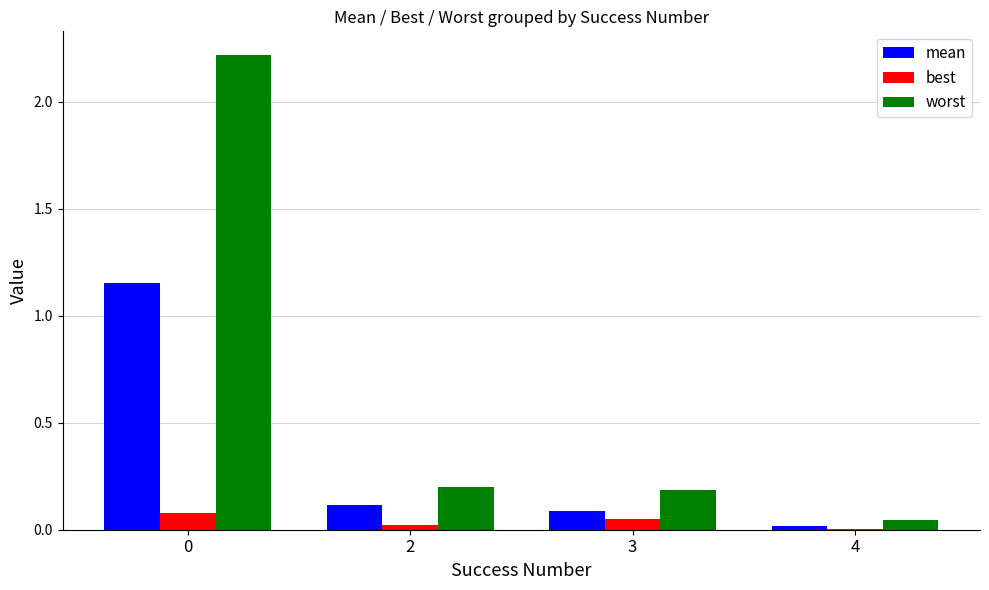

What is the sum of all worst values?

2.7